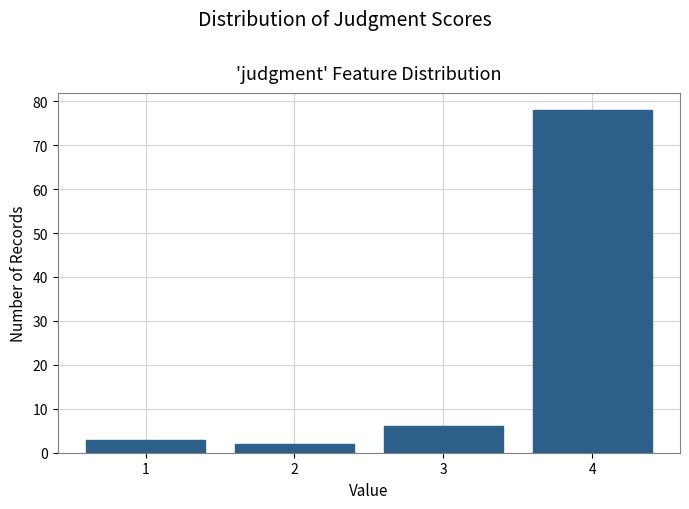

What is the height of the bar covering 2.5 to 3.5 on the x-axis? The values are not printed on the chart, so give them approximately, as read against the axis.

6